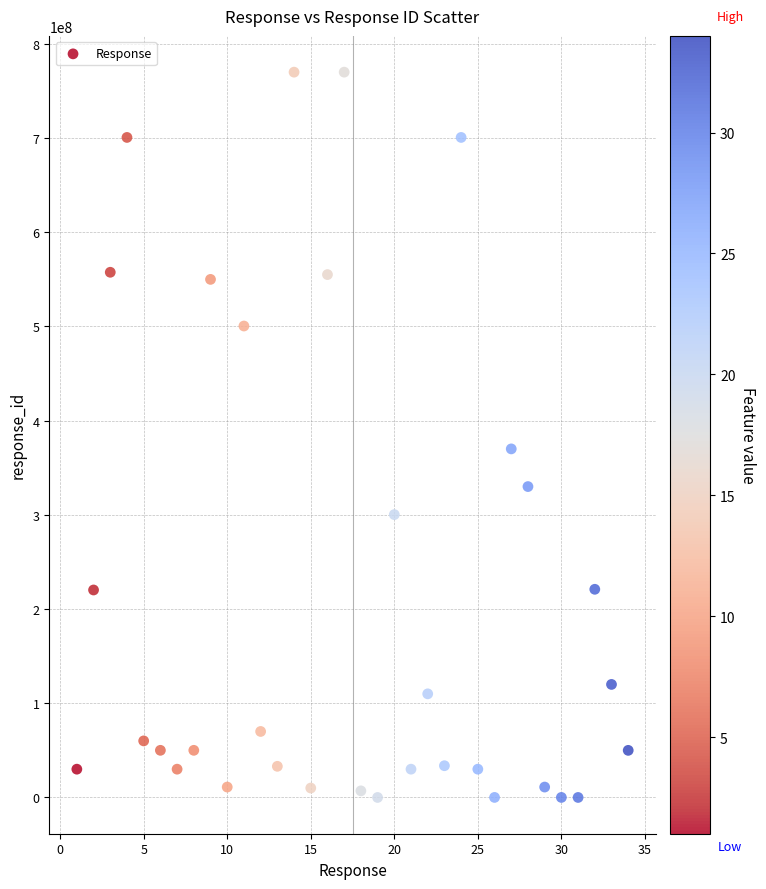

What Y value in the scatter plot is closest to 385005005?

370050013